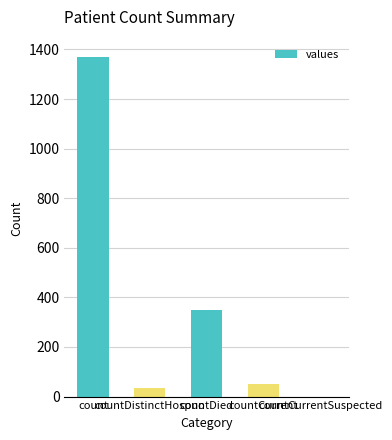

What is the sum of all values?

1805